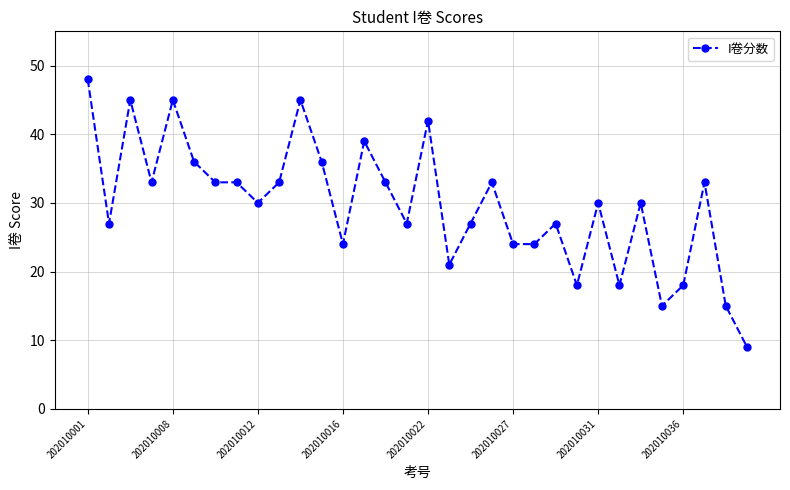

What is the value of the 14th point from the left?

39